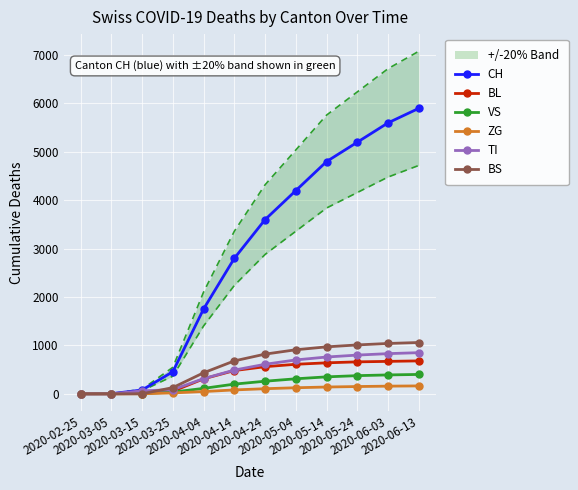

What is the label of the 5th point from the left?

2020-04-04